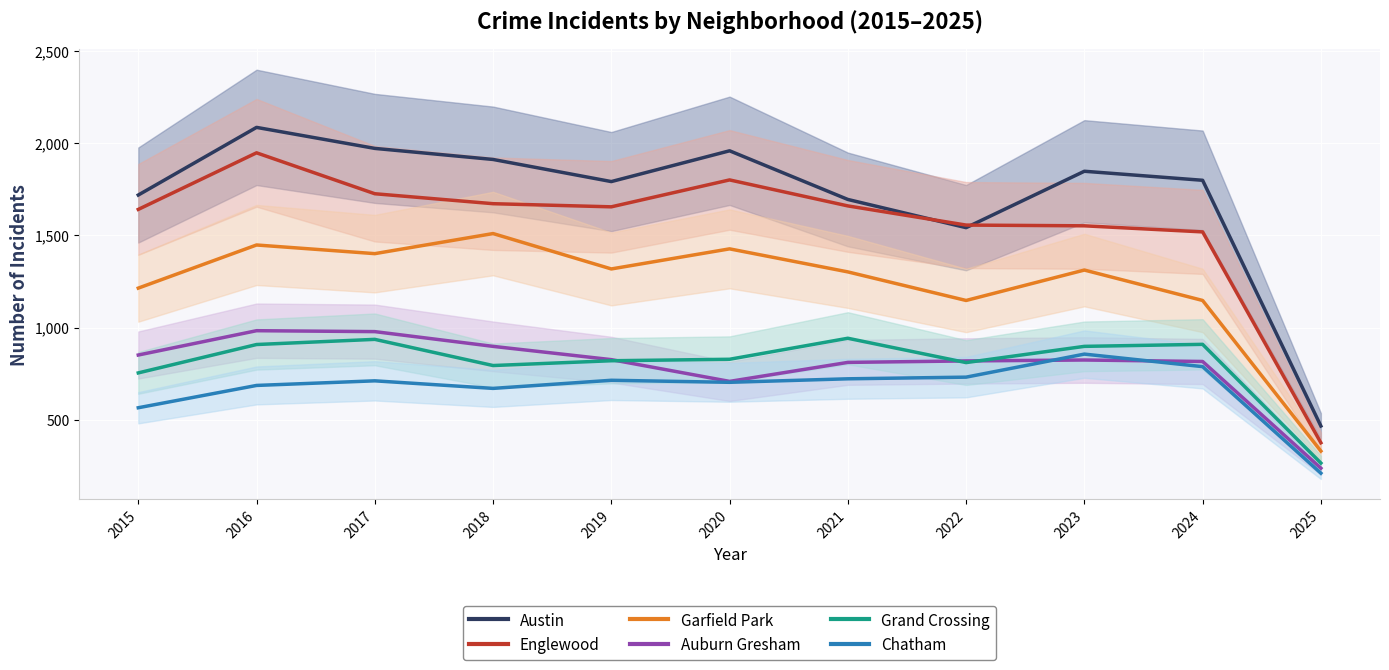

How many distinct data groups are displayed?

6